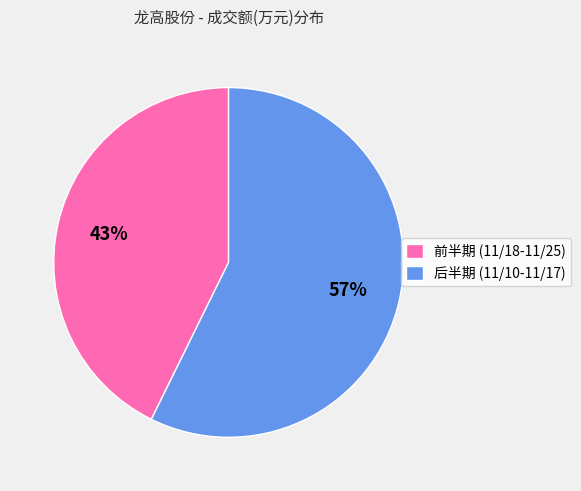

To the nearest percent, what is the average slice percentage?

50%